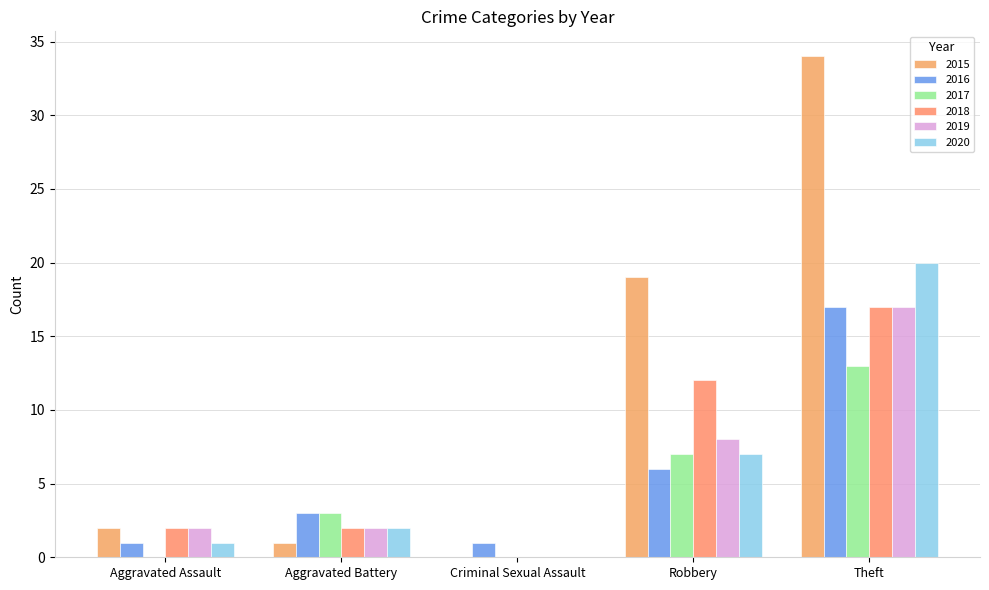

How many groups of bars are there?

5